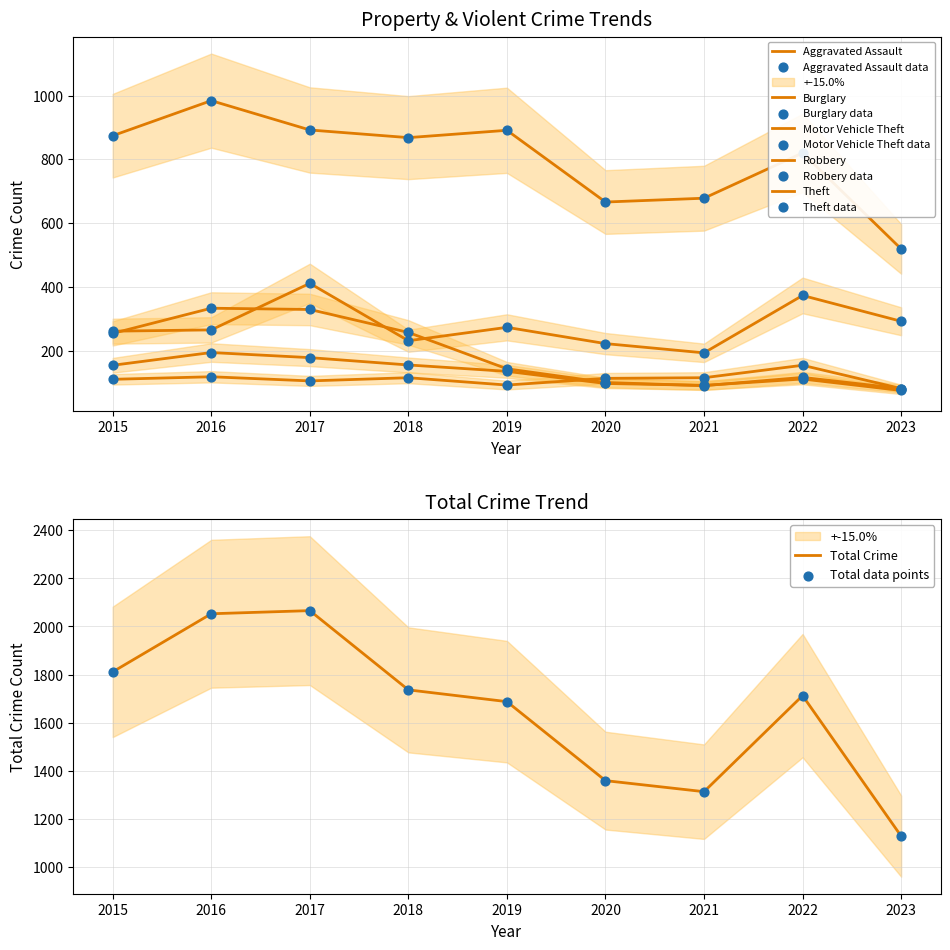

Which series has the widest spread of Y values?

Total